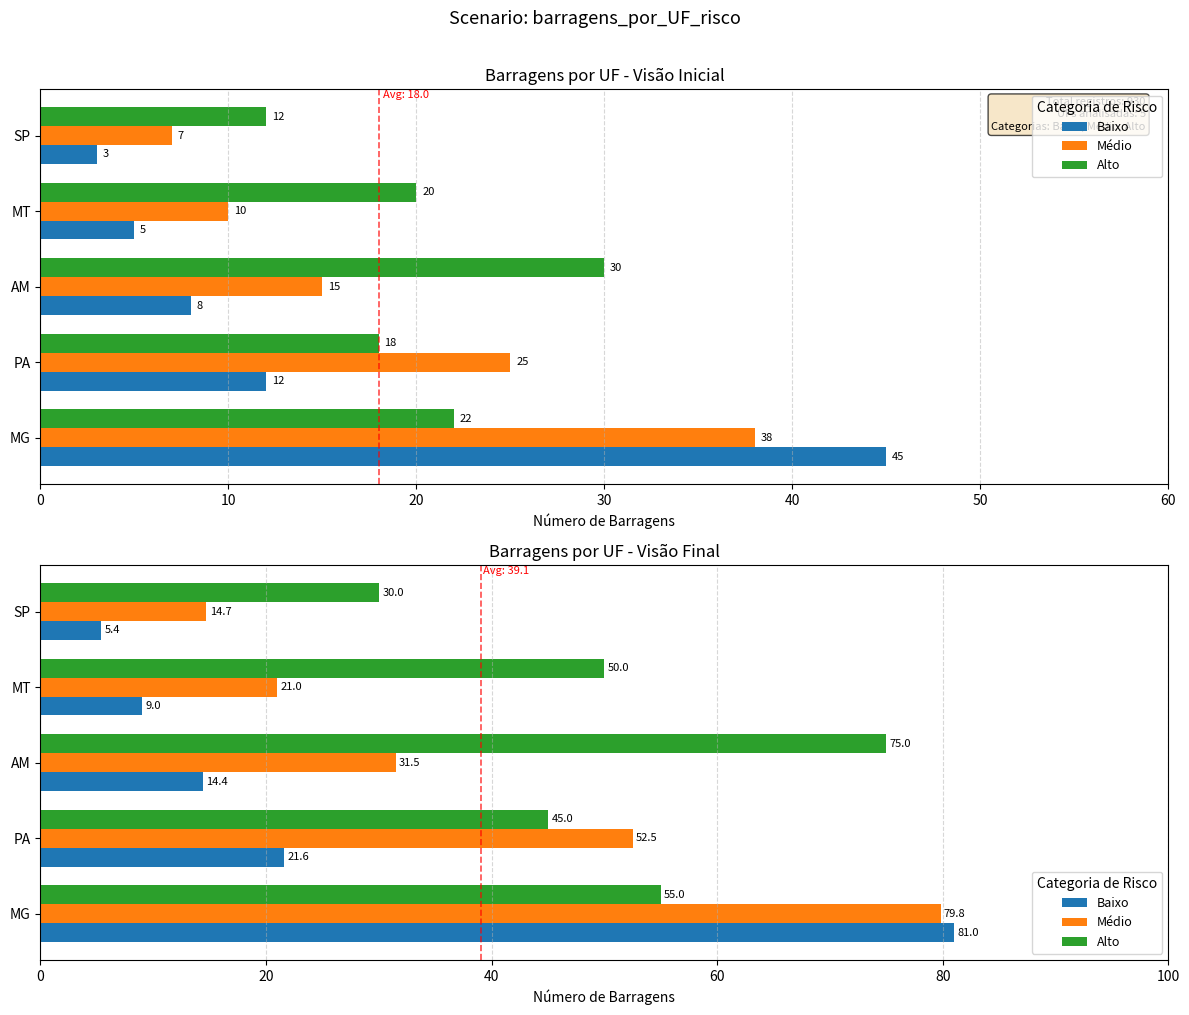

What is the difference between the second highest and minimum values in the Médio series?

37.8